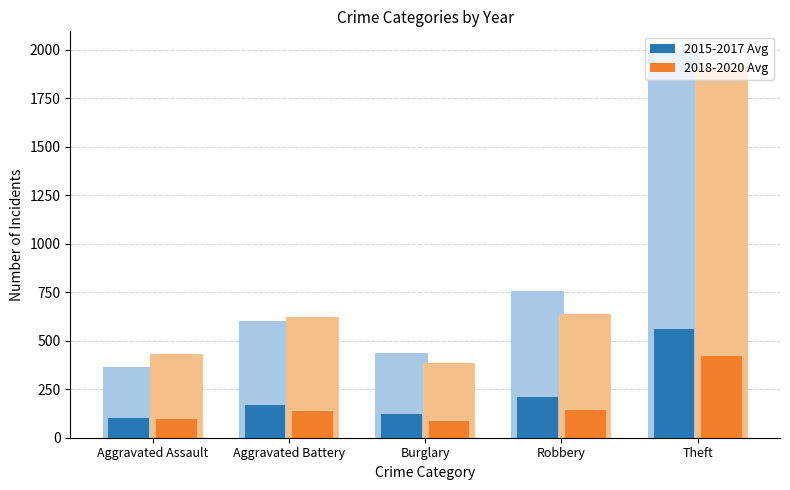

Reading left to right, extract all data points from this chart.

2015-2017 Avg: 102.8	168.1	121.9	212.1	559.0
2018-2020 Avg: 94.7	136.5	85.3	140.5	422.0